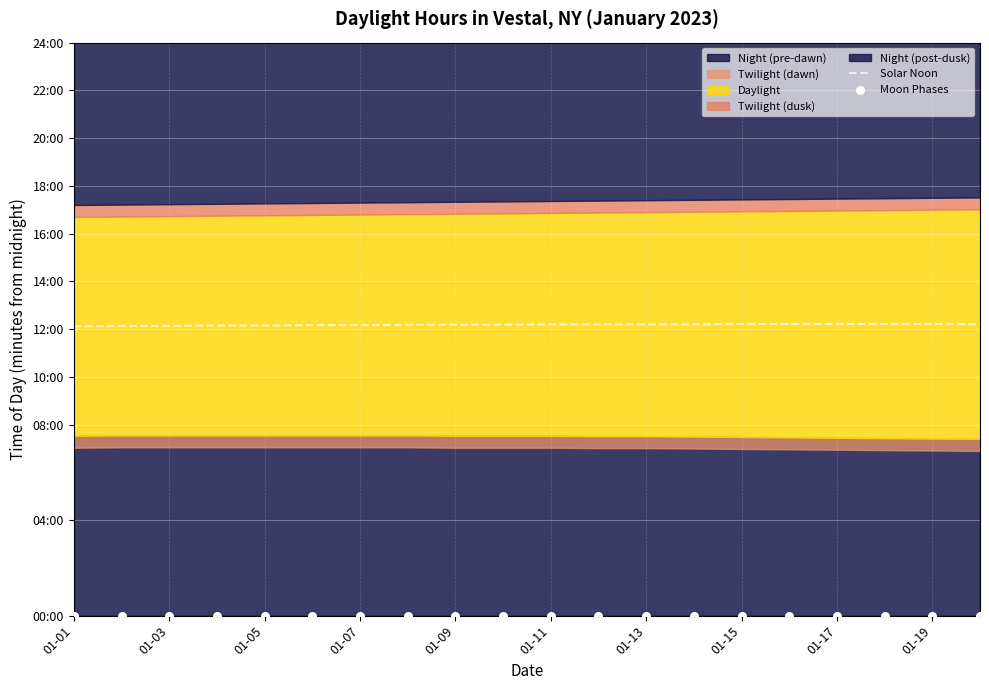

At how many categories does at least one series exceed 674?

20